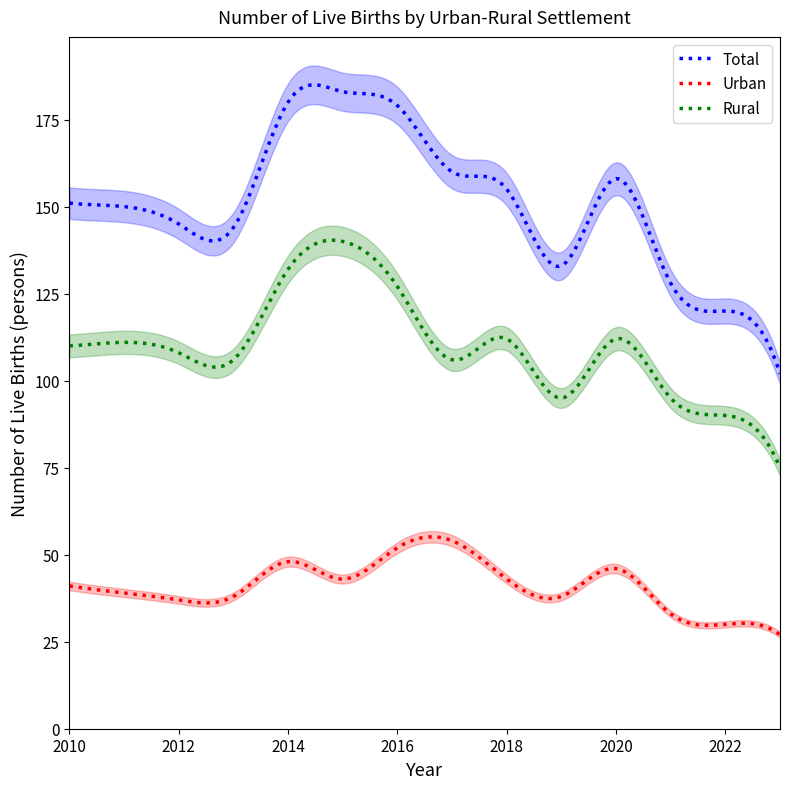

True or false: Total has more than 0 interior local peaks.

True